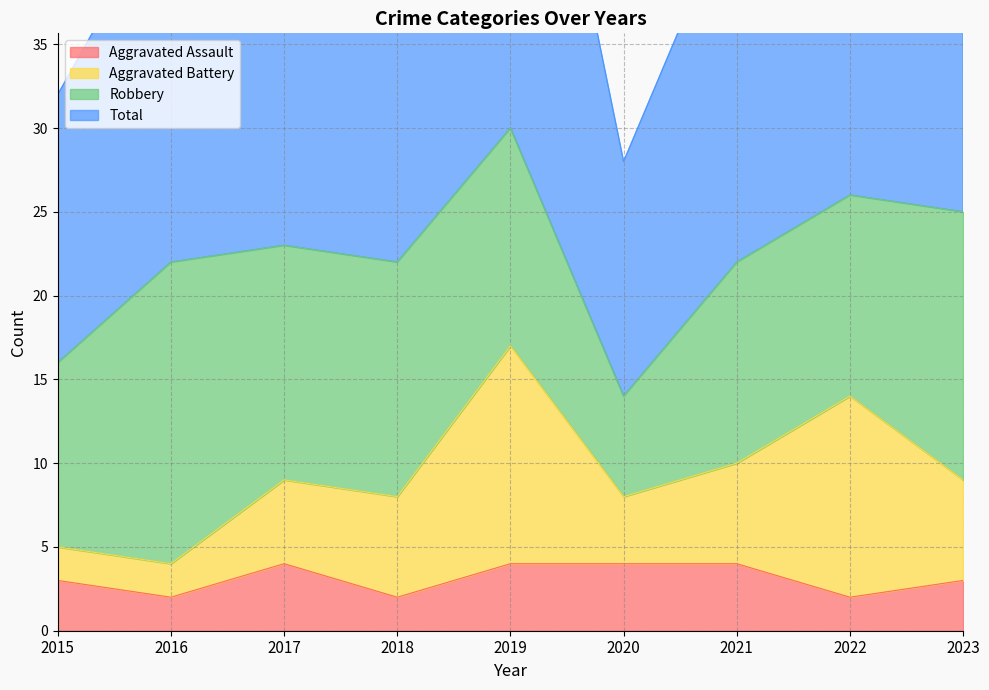

What is the highest value of the Aggravated Assault series?

4